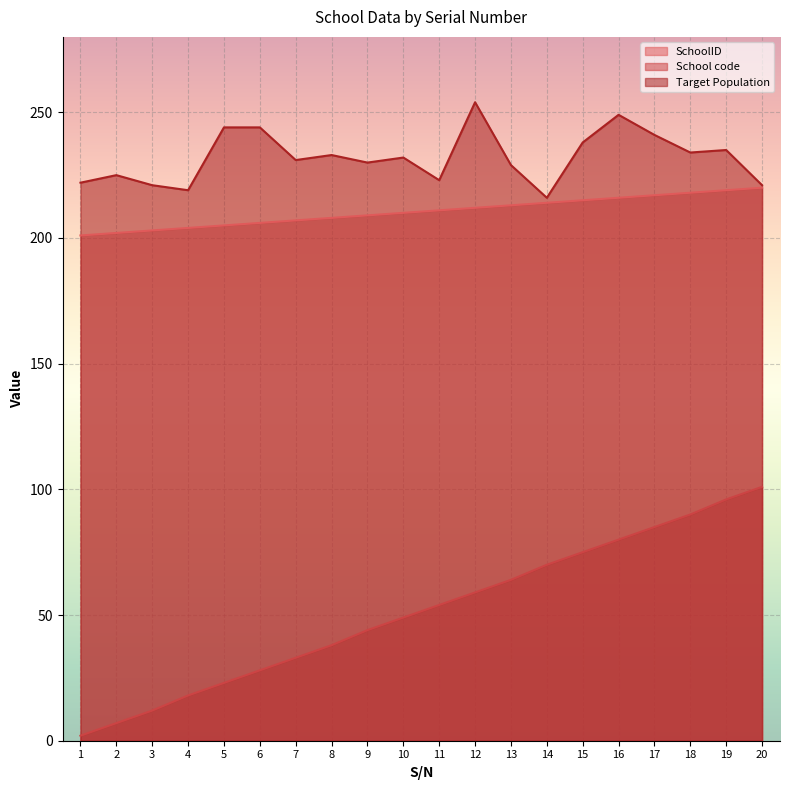

What is the value of the SchoolID point at the 5th from the left?

205